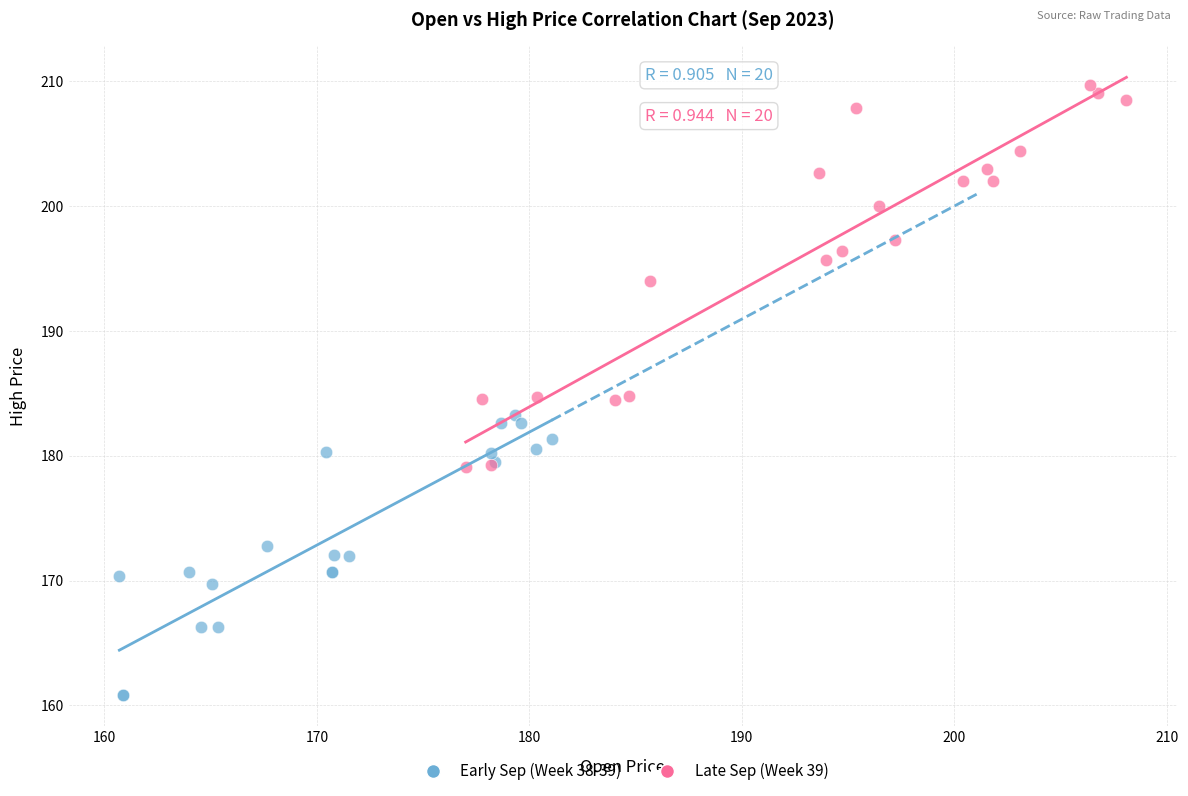

Which series reaches the maximum Y coordinate?

Late Sep (Week 39)